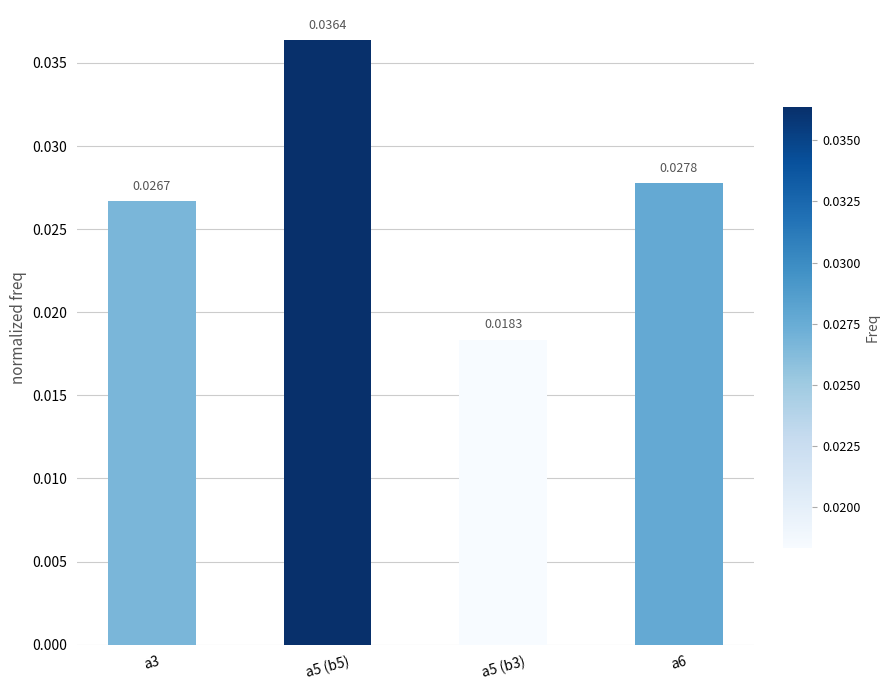

Count the number of categories in the chart.

4